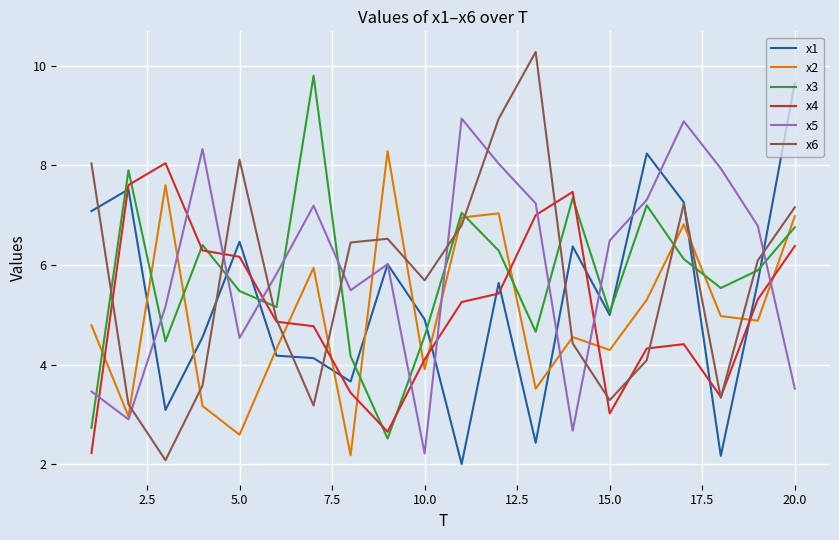

After their last crossing, which series has the higher values: x2 or x4?

x2